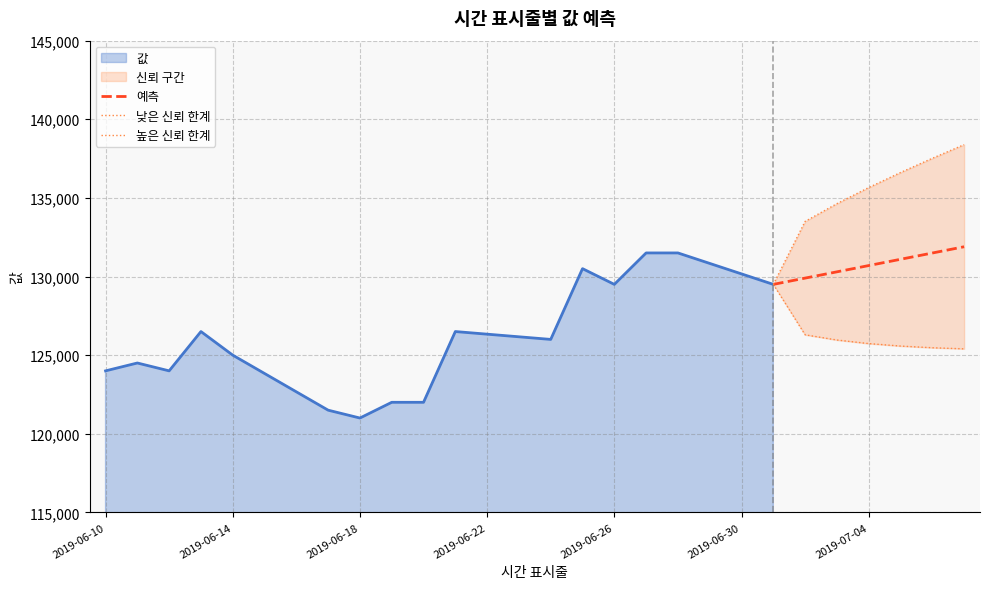

Does the chart display data point markers on the line(s)?

No